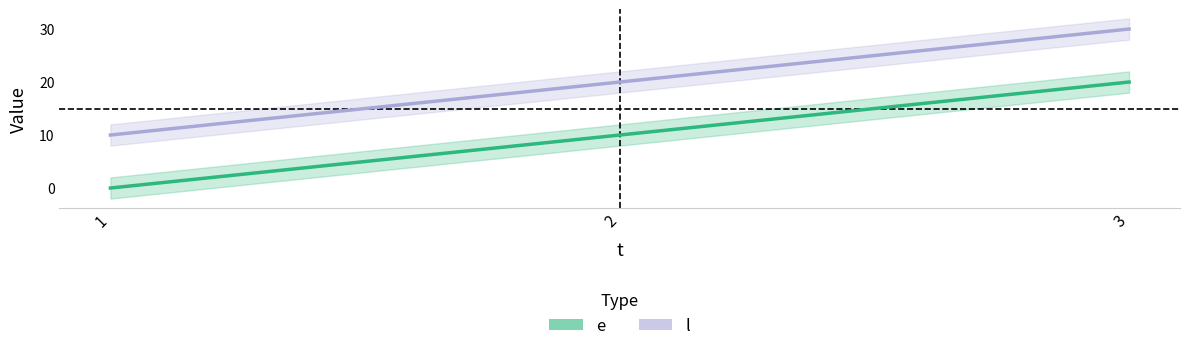

Reading right to left, extract all data points from this chart.

e: 20	10	0
l: 30	20	10